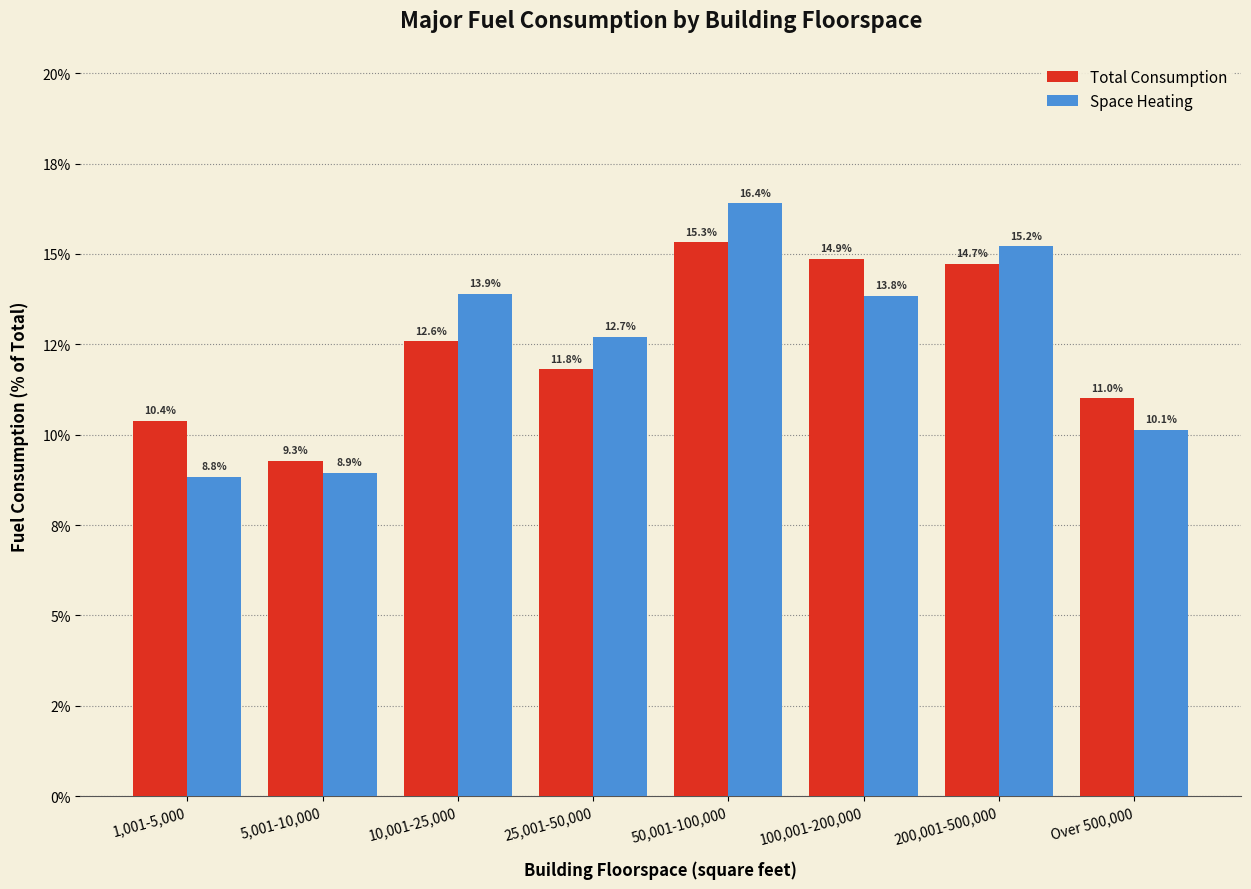

Does the chart contain any negative values?

No